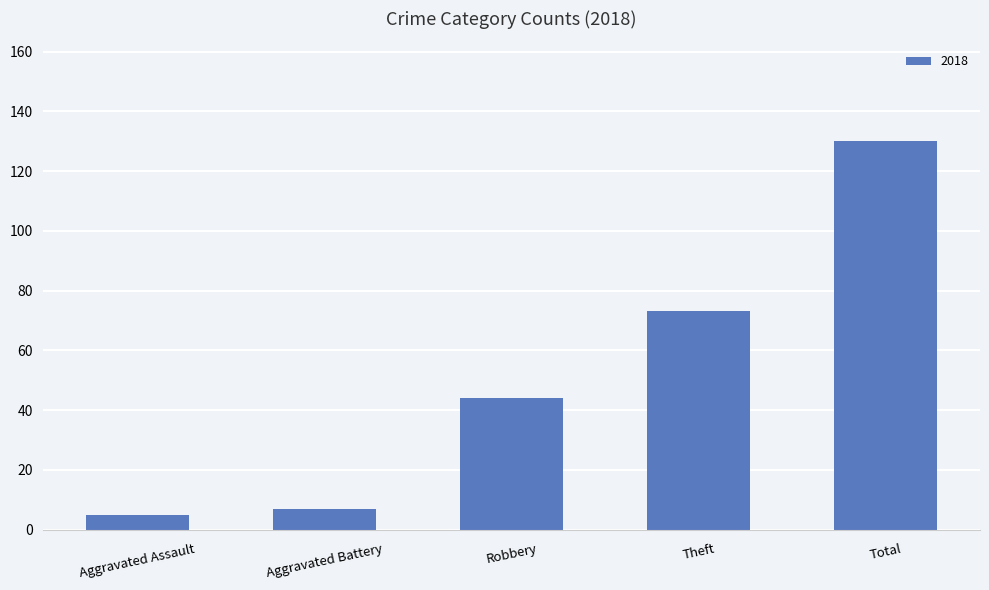

Read the value at Robbery, to the nearest 10.

40